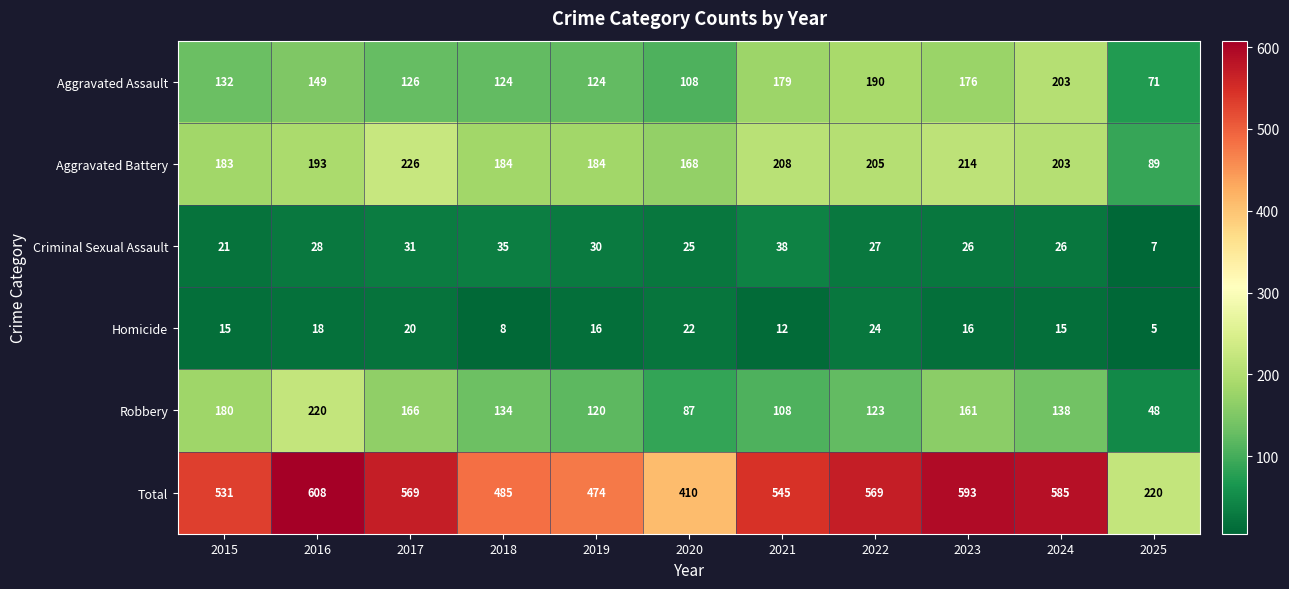

Rank the series by their maximum value, from highest to lowest.

Total, Aggravated Battery, Robbery, Aggravated Assault, Criminal Sexual Assault, Homicide